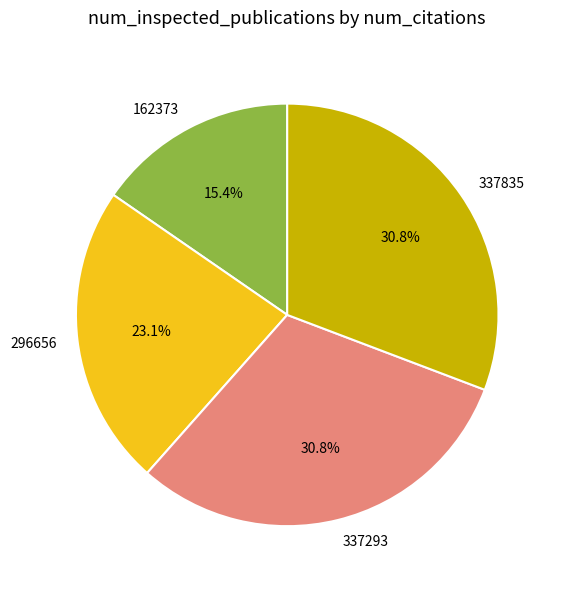

Between 296656 and 337293, which is larger?

337293